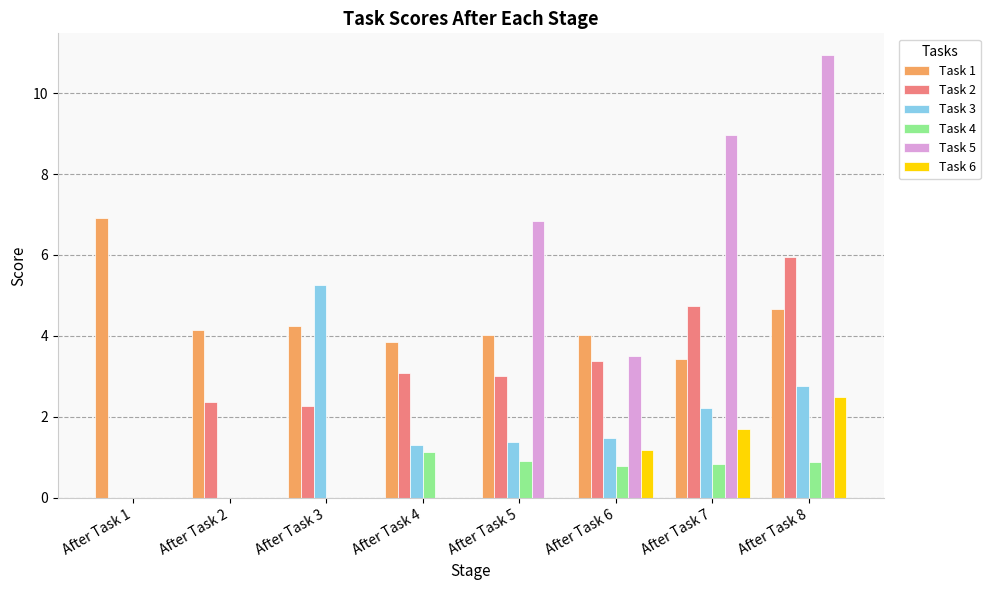

The Task 3 series shows 0.5 at After Task 7. True or false?

False